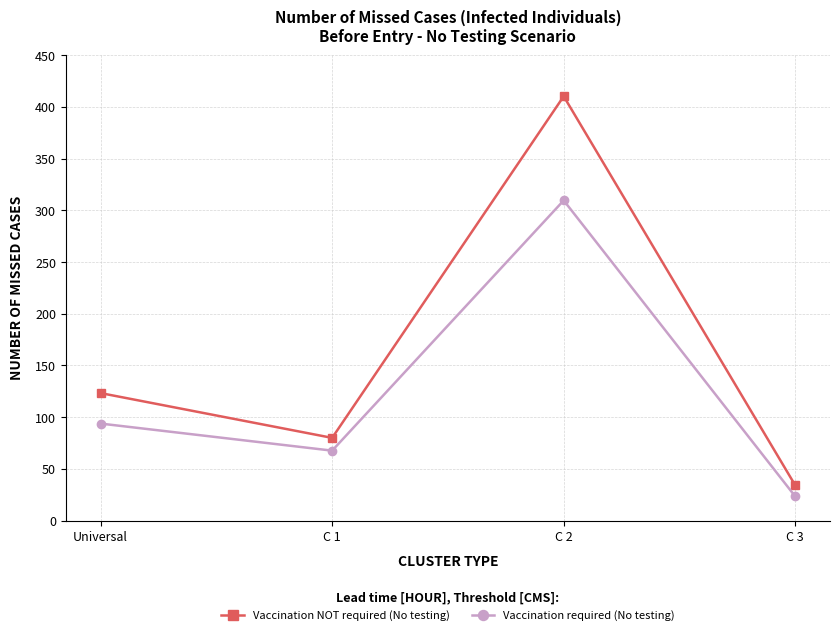

Where is the first local minimum for Vaccination NOT required (No testing)?

C 1